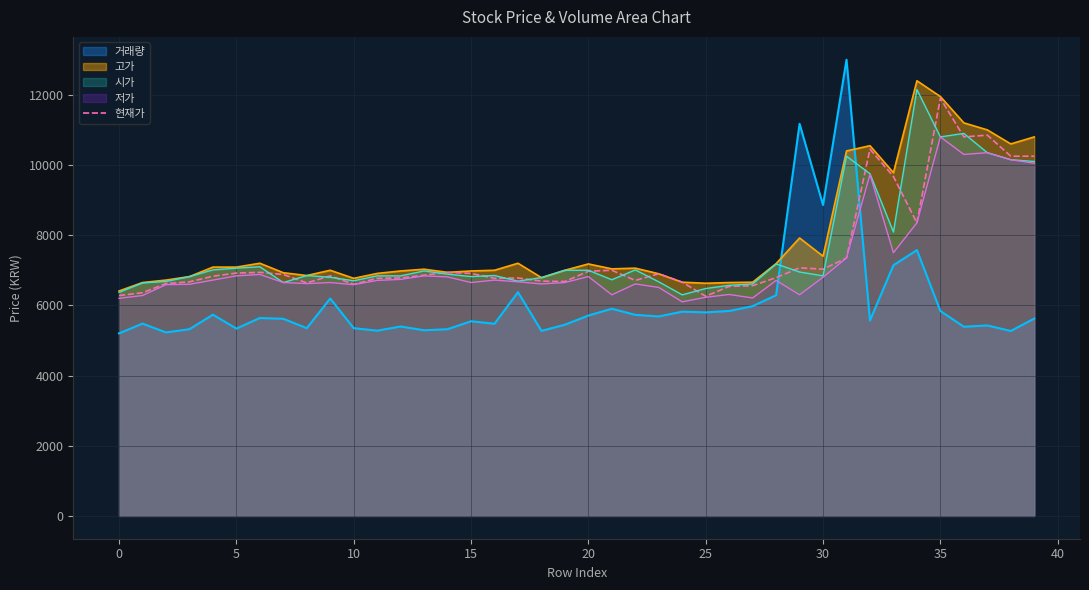

What is the difference between the second highest and second lowest values?

4570